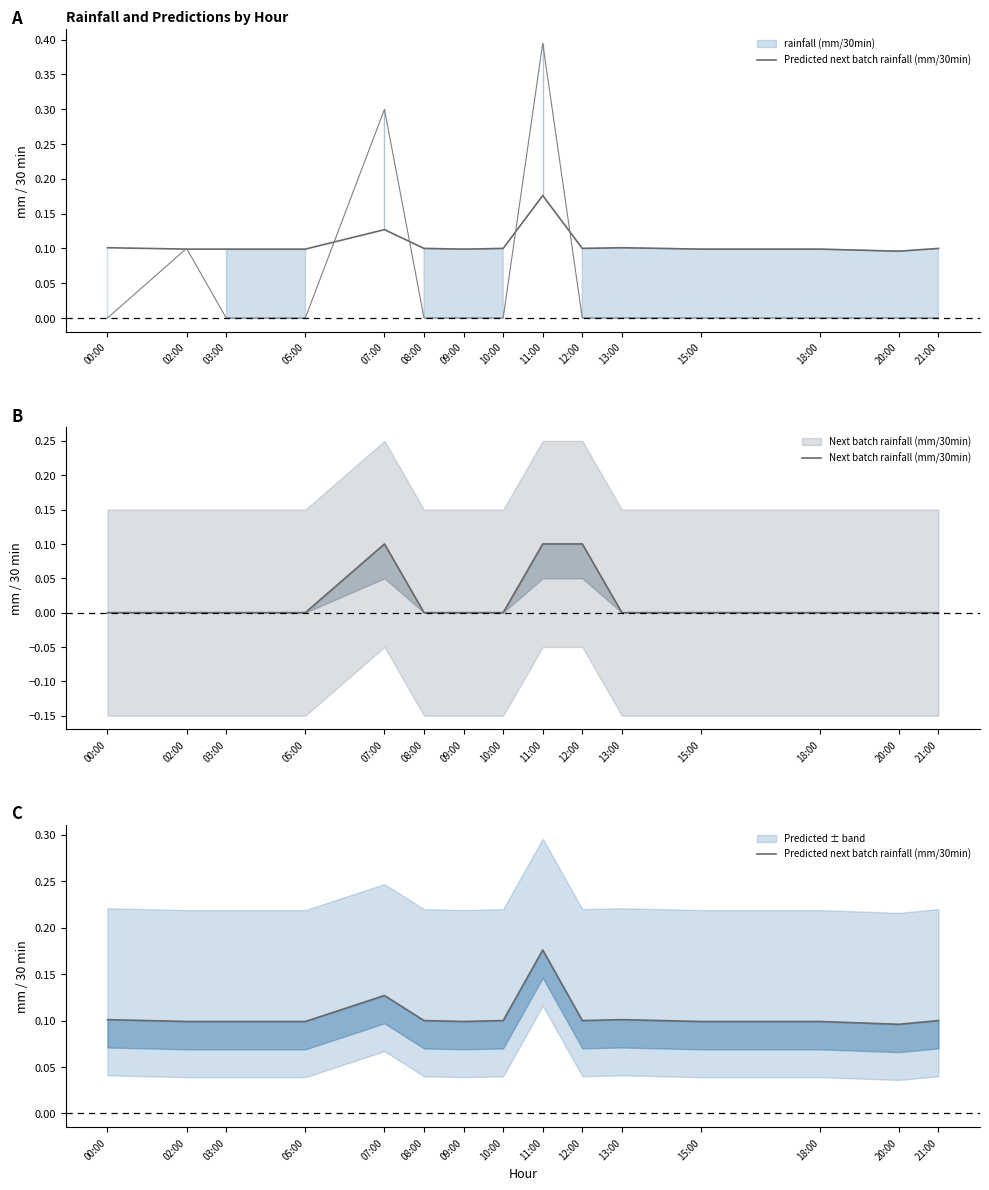

What is the sum of all Next batch rainfall (mm/30min) values?

0.3